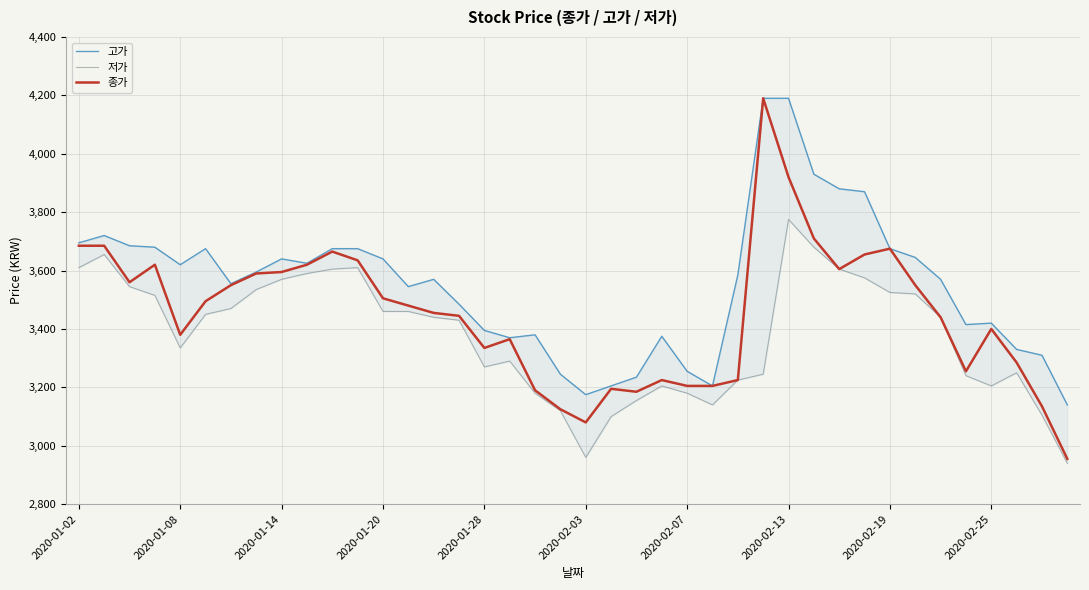

True or false: 종가 and 고가 intersect in this chart.

False